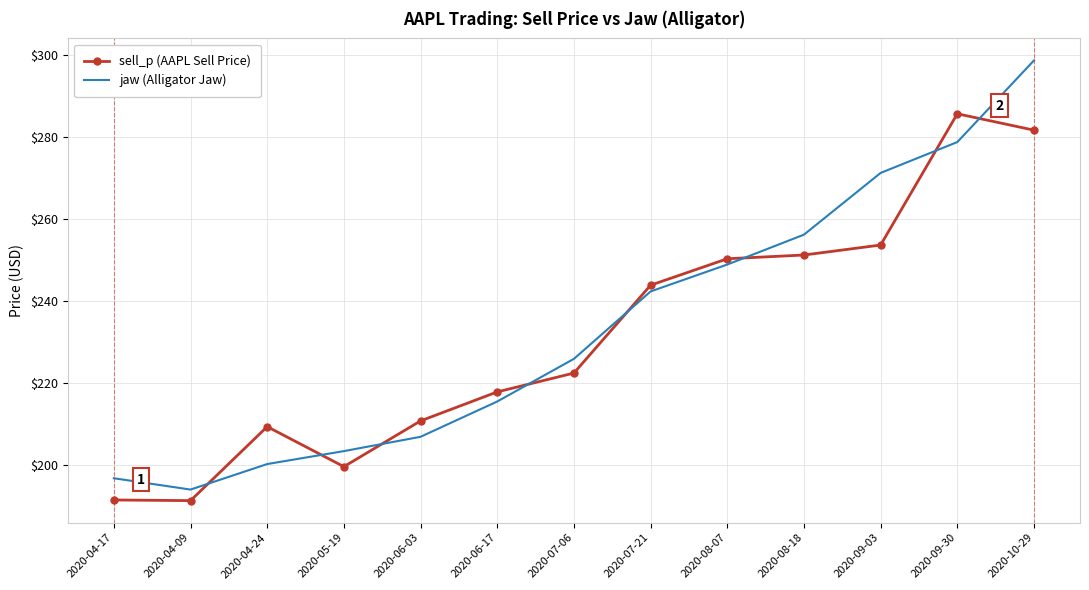

What is the average value of the jaw (Alligator Jaw) series?

233.8